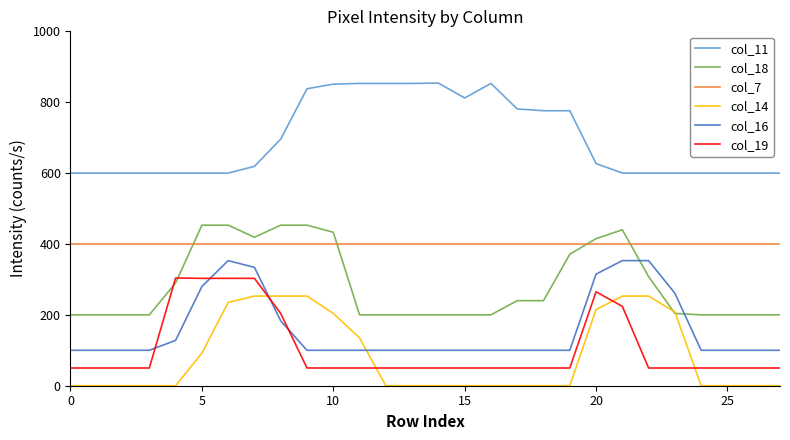

What are all the series names shown in the legend?

col_11, col_18, col_7, col_14, col_16, col_19